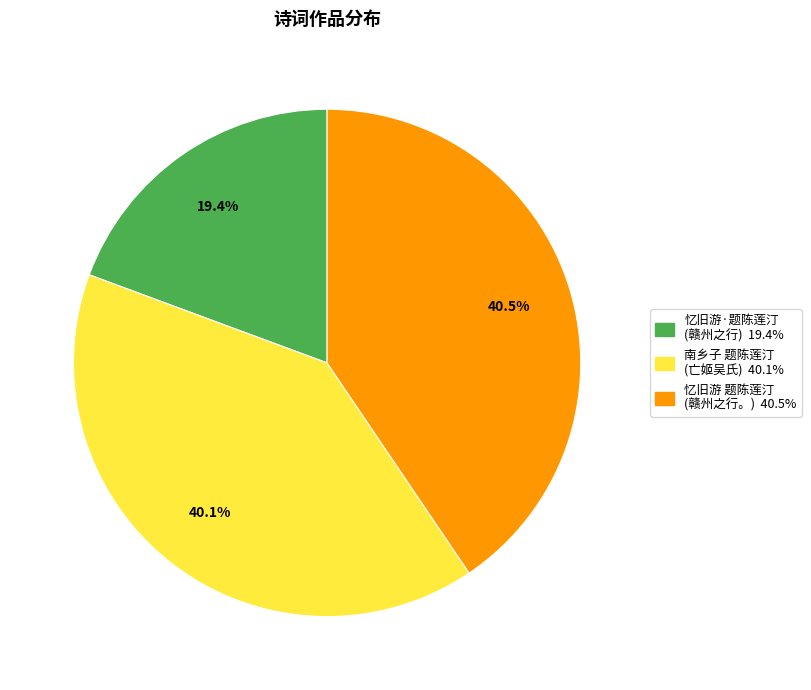

Is there any slice that represents more than half of the pie?

No